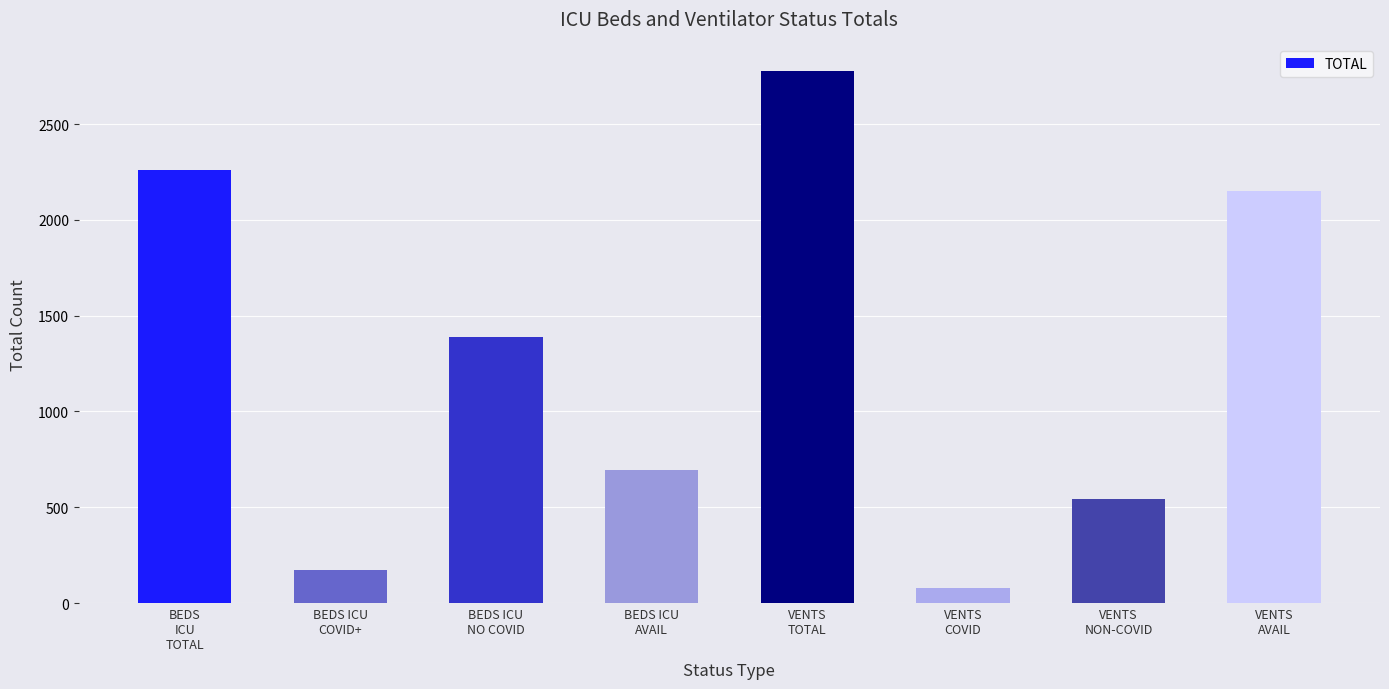

At which label is the value closest to 1429?

BEDS ICU
NO COVID